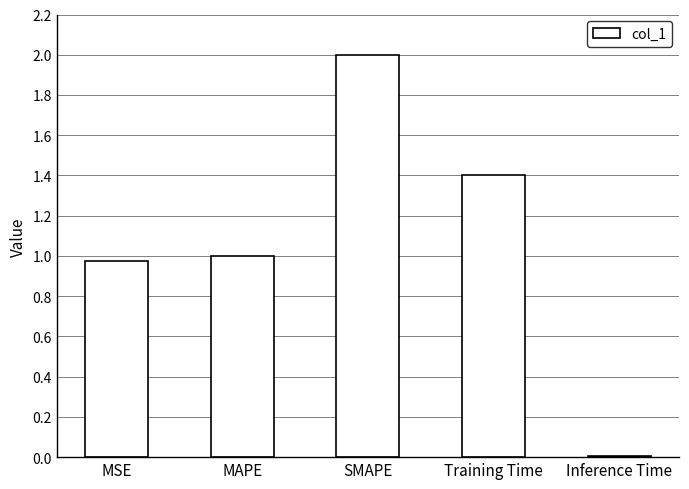

Are the bars horizontal?

No